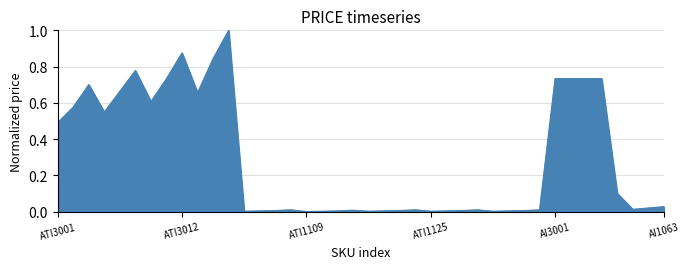

What is the greatest value displayed?

1.0